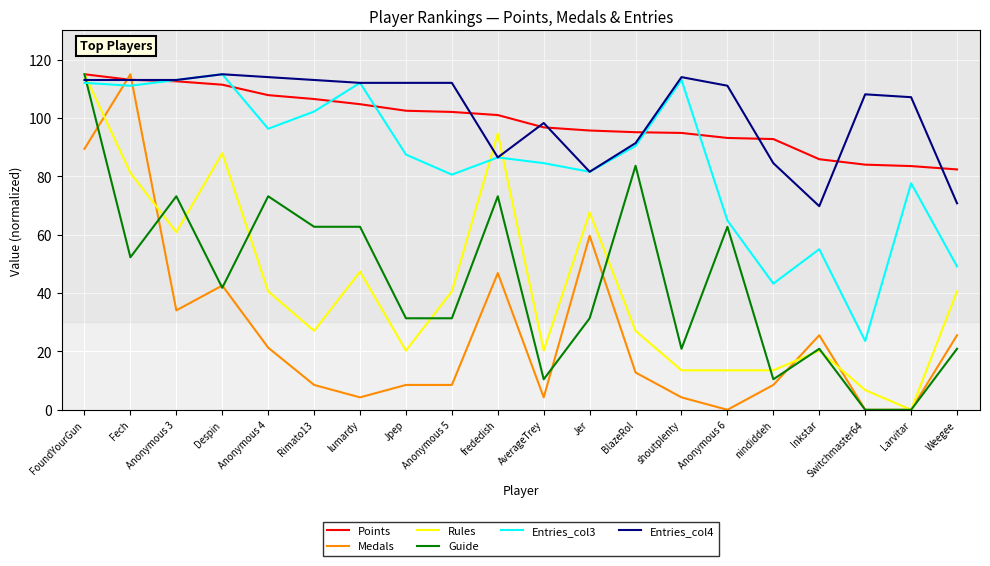

What is the total value across all series at frededish?

488.7